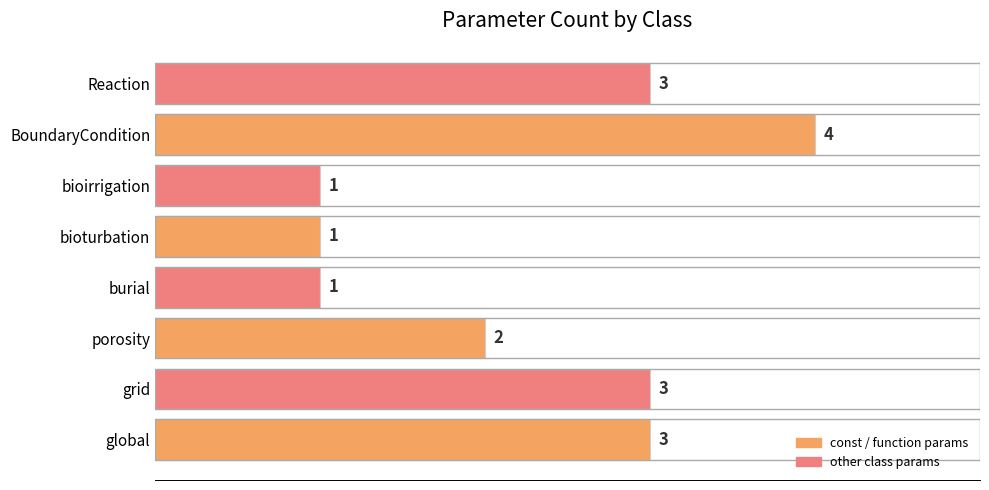

What is the minimum value shown in the chart?

1